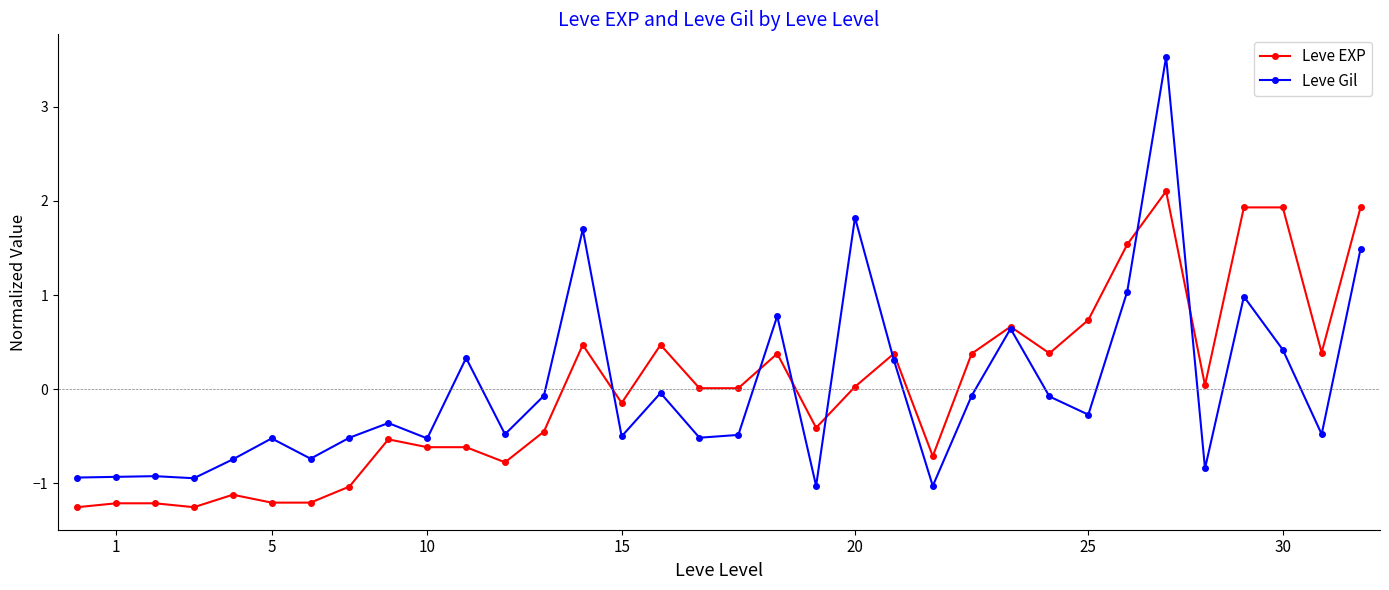

Which series has the widest spread of values?

Leve Gil